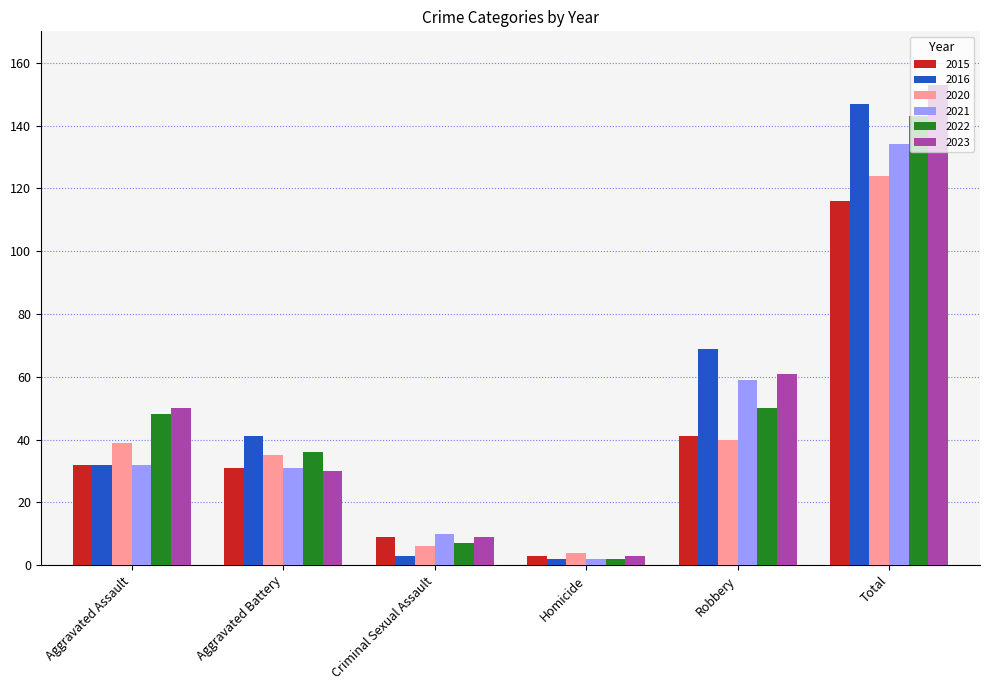

What is the spread (max minus min) of values at Criminal Sexual Assault?

7